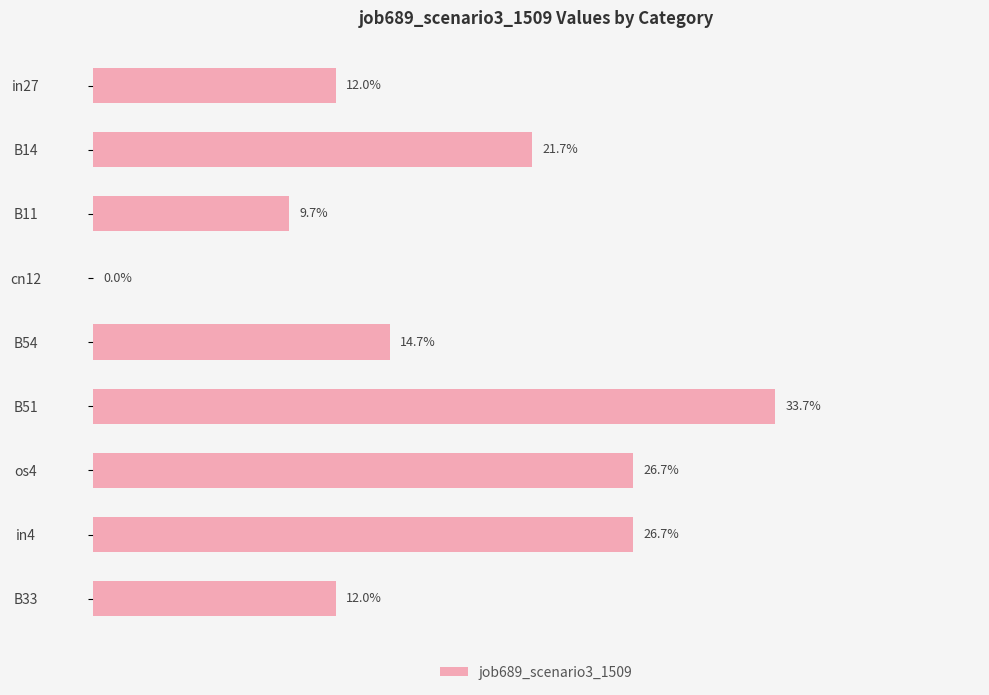

What is the maximum value shown in the chart?

0.3